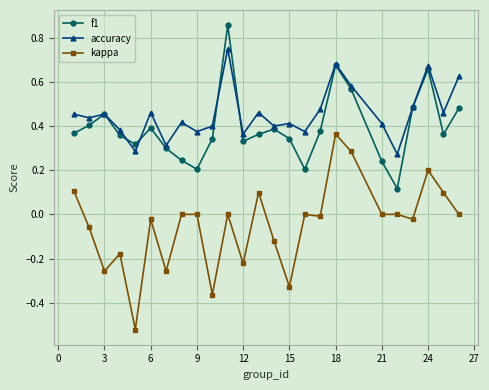

Rank the series by their maximum value, from highest to lowest.

f1, accuracy, kappa